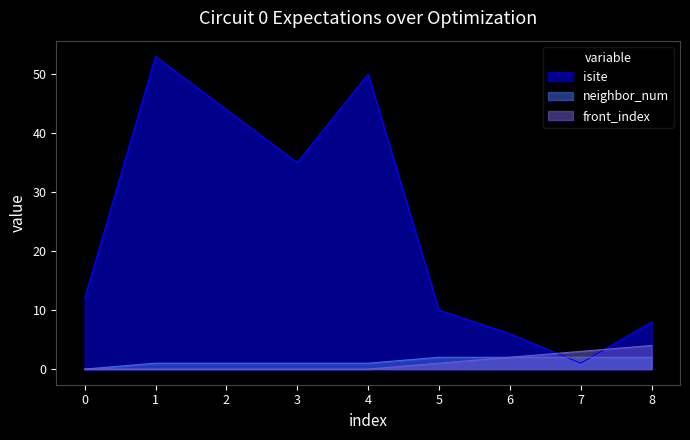

What value does the front_index series have at 8?

4